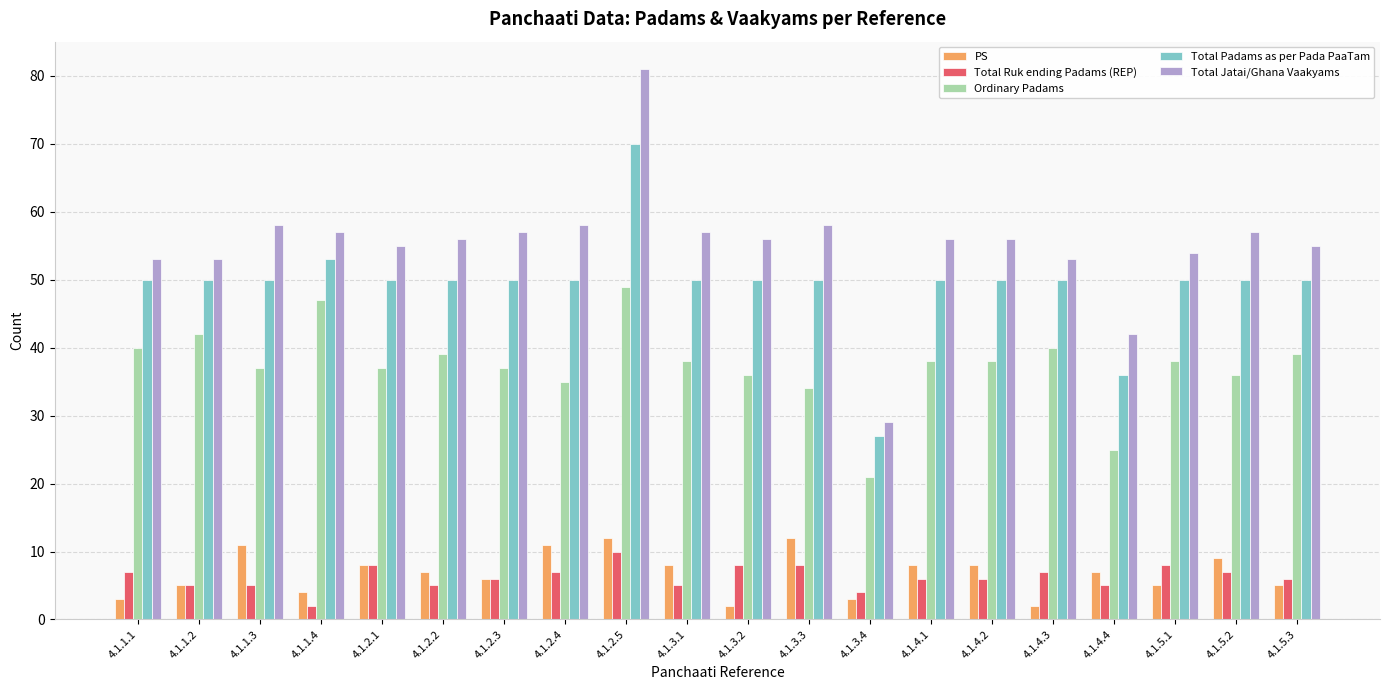

What is the difference between the Total Ruk ending Padams (REP) values at 4.1.2.1 and 4.1.1.3?

3